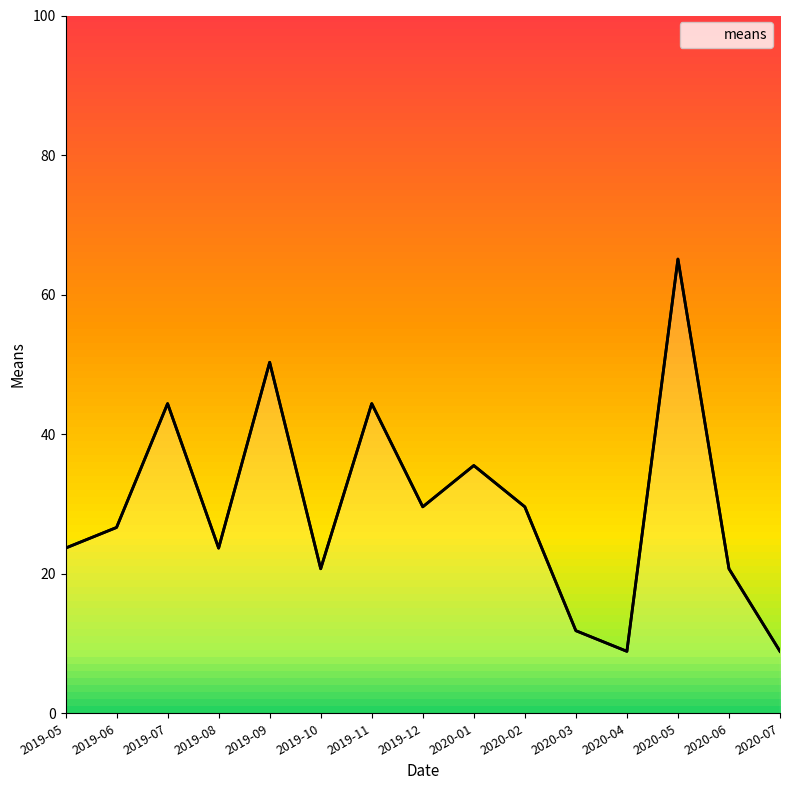

What is the change in value from 2019-05 to 2020-03?

-11.8